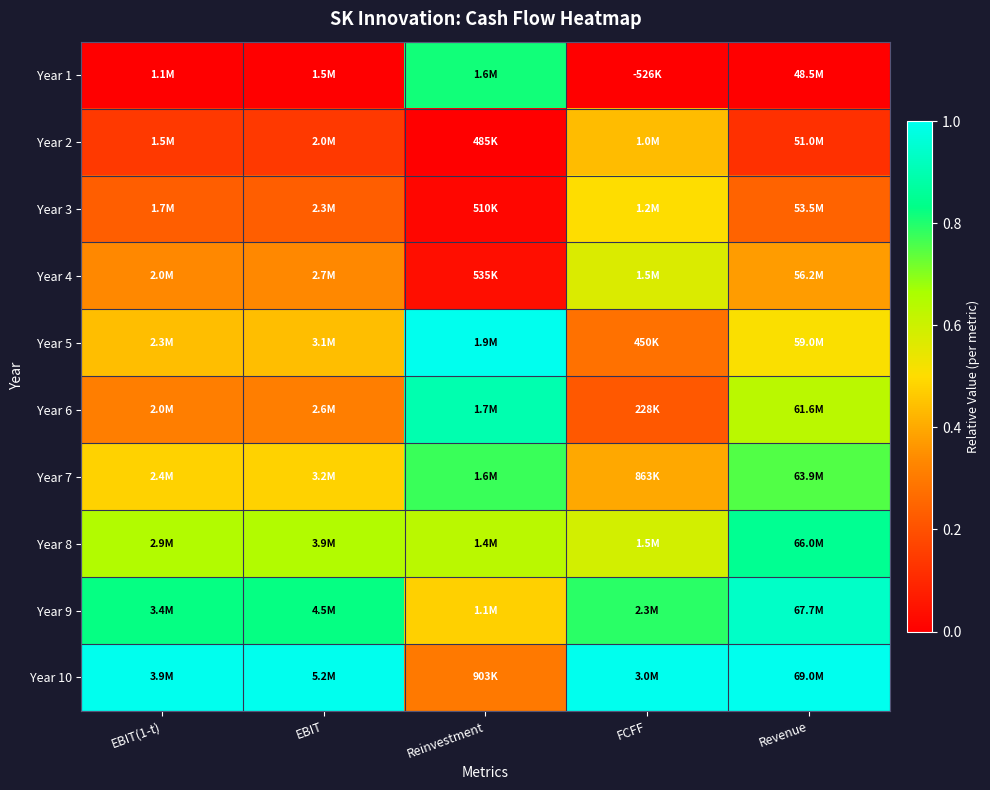

At how many categories does at least one series exceed 0?

5